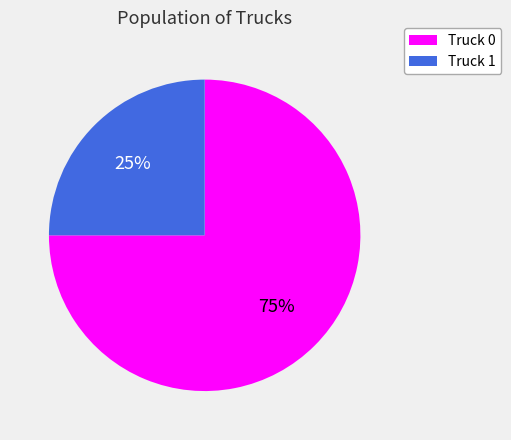

True or false: Truck 0 accounts for 86% of the total.

False